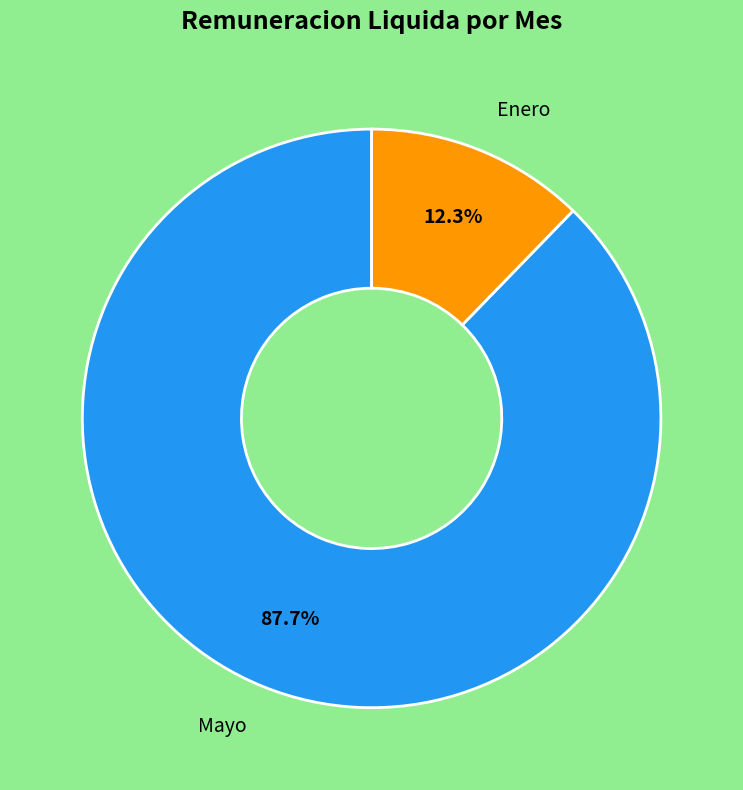

Is there a majority slice in this chart?

Yes